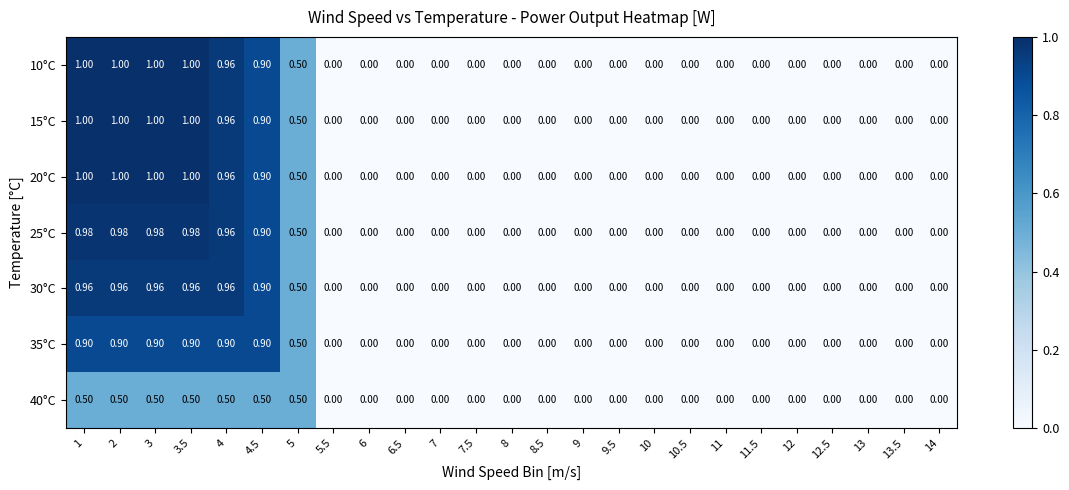

Is the value of 35°C at 3.5 greater than the value of 40°C at 2?

Yes